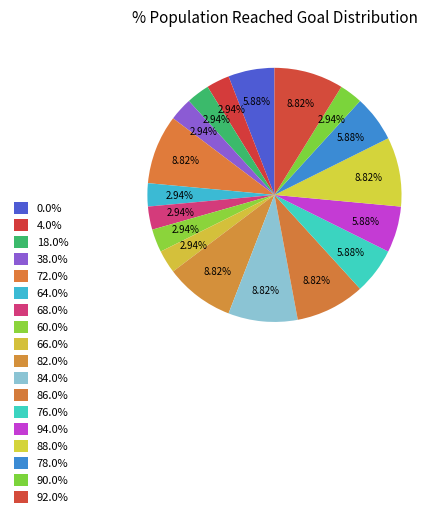

How many slices are in this pie chart?

18